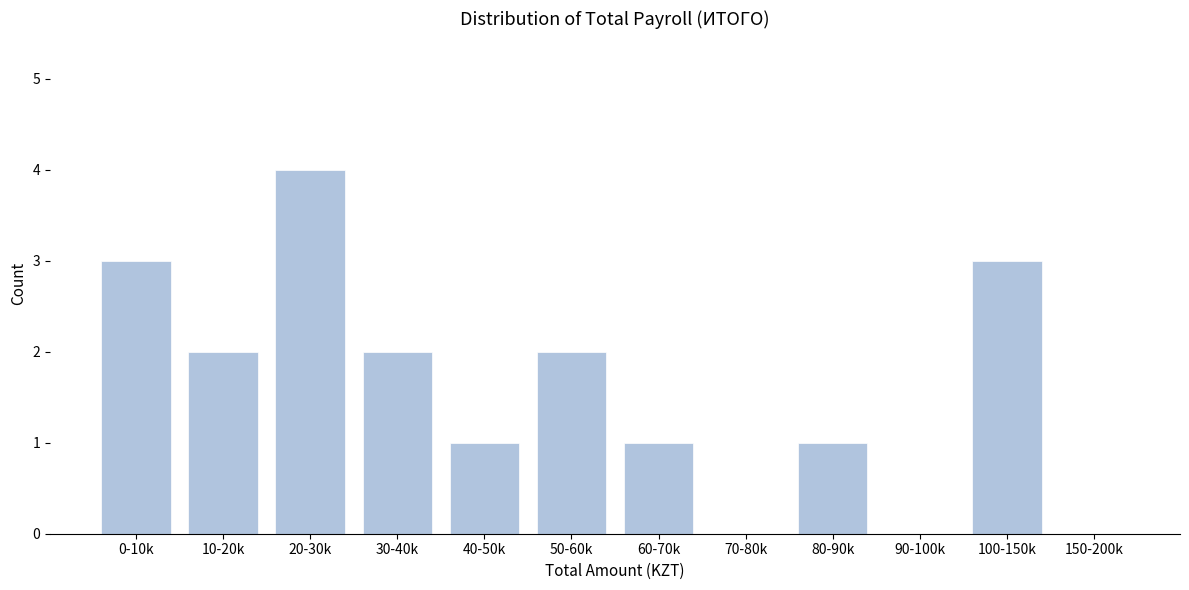

Reading right to left, transcribe all the data shown in this chart.

150-200k=0	100-150k=3	90-100k=0	80-90k=1	70-80k=0	60-70k=1	50-60k=2	40-50k=1	30-40k=2	20-30k=4	10-20k=2	0-10k=3